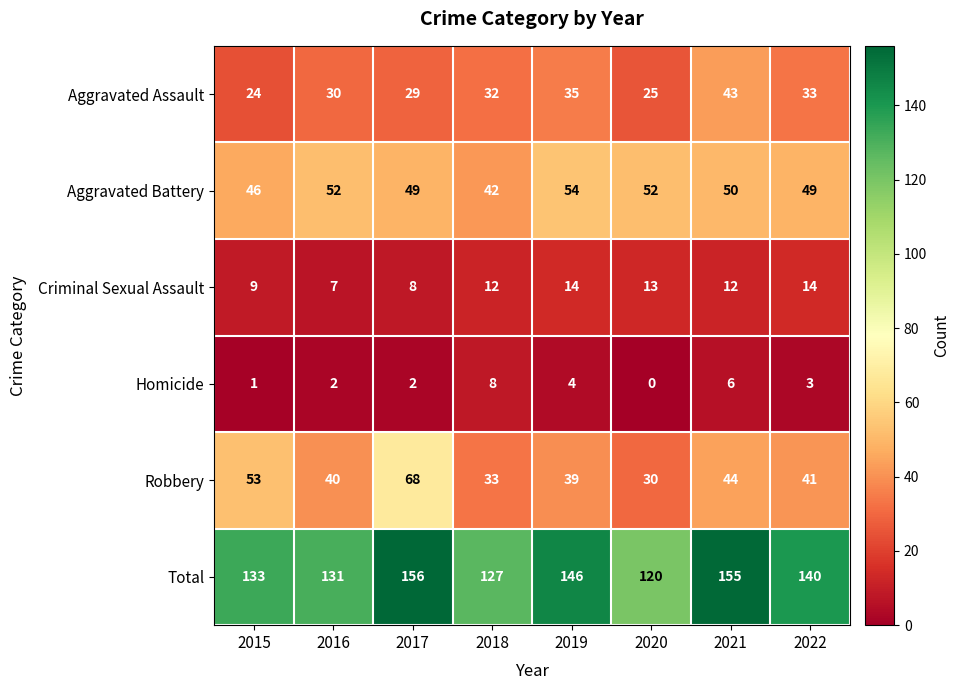

Is it true that Total equals 185 at 2018?

False